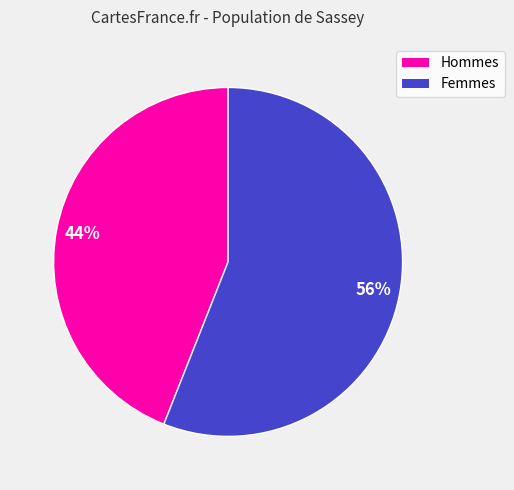

Is there a majority slice in this chart?

Yes